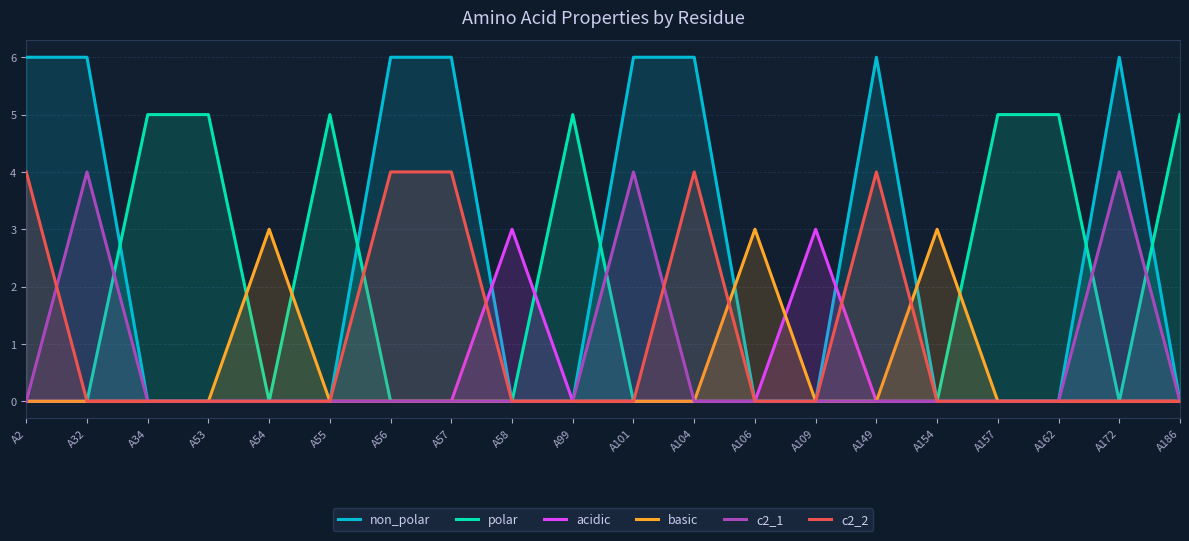

What is the average value of the c2_2 series?

1